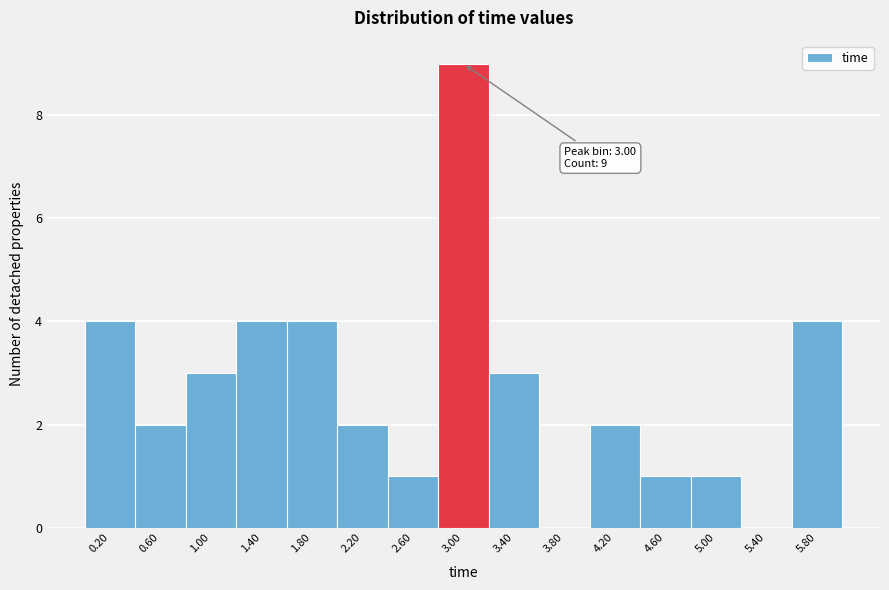

Over which range of the x-axis is the bar tallest?

2.8 to 3.2